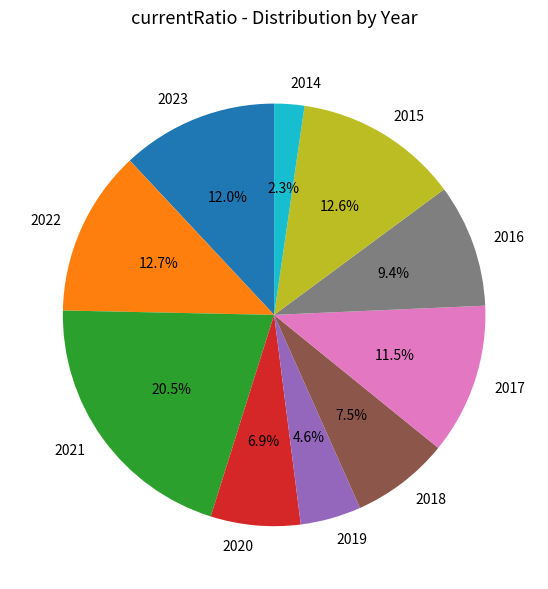

Which category has the biggest portion of the pie?

2021